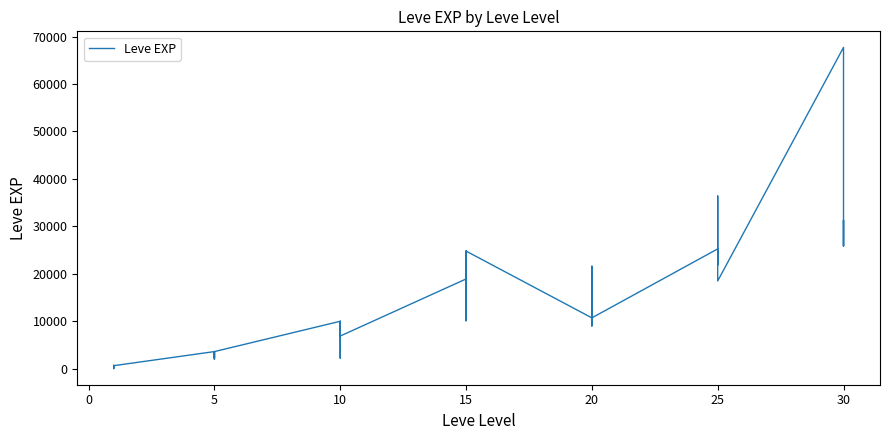

Reading left to right, list all the values displayed in this chart.

630	1	450	720	630	630	3600	2230	3040	3600	1980	3600	9990	7880	7880	2230	9990	6880	18910	13040	24790	10100	13040	24790	10710	12960	18290	21600	8990	10710	25250	25250	21830	25250	36390	18490	67730	25900	31330	25900